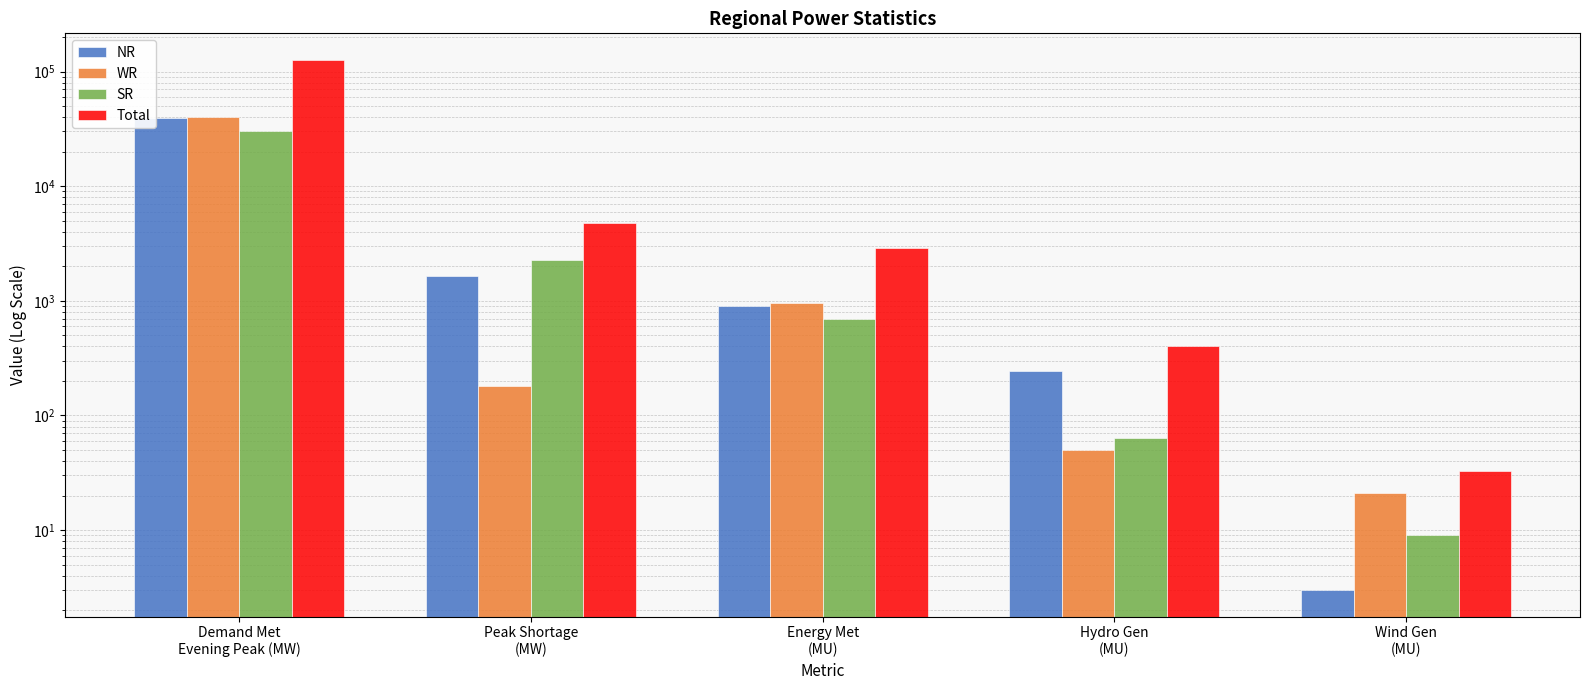

At which label does WR first exceed 180?

Demand Met
Evening Peak (MW)